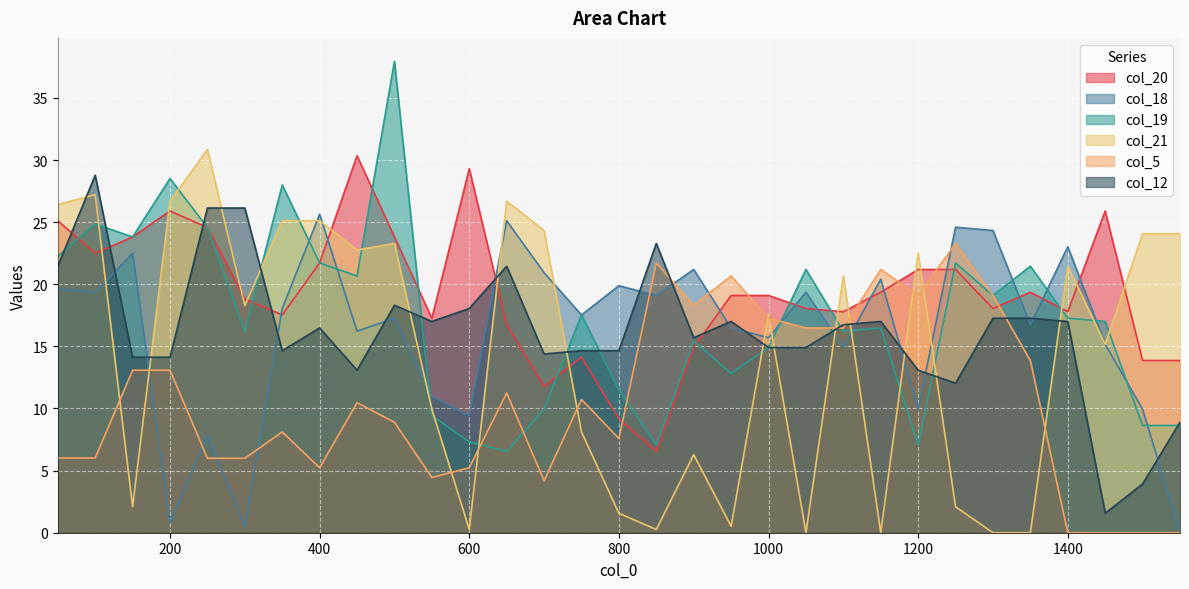

The value of col_12 at 1200 is 13.1. True or false?

True